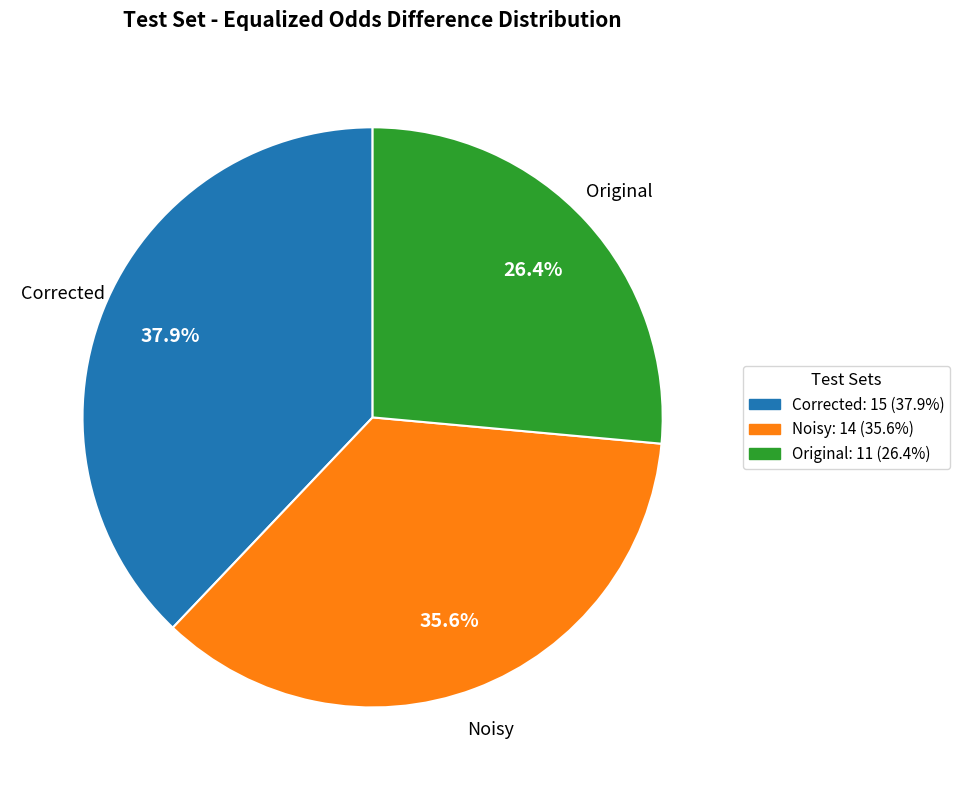

Does any single category account for the majority?

No